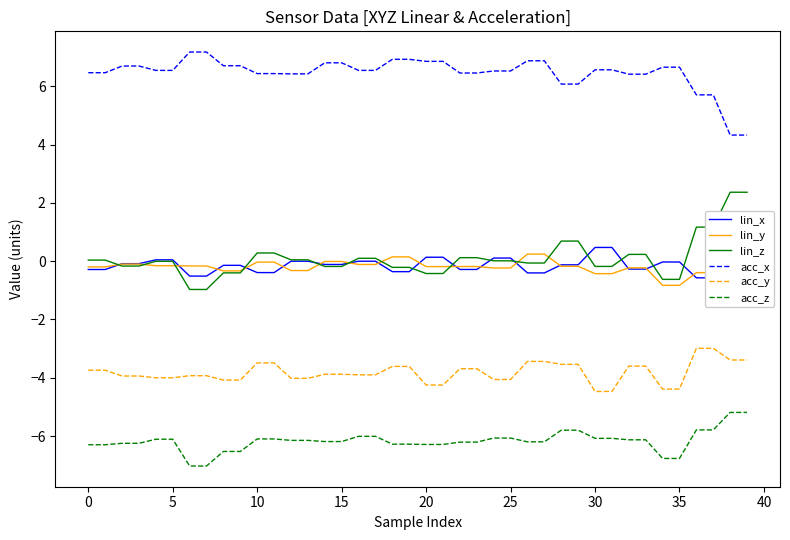

True or false: lin_x and acc_y cross at least once.

False